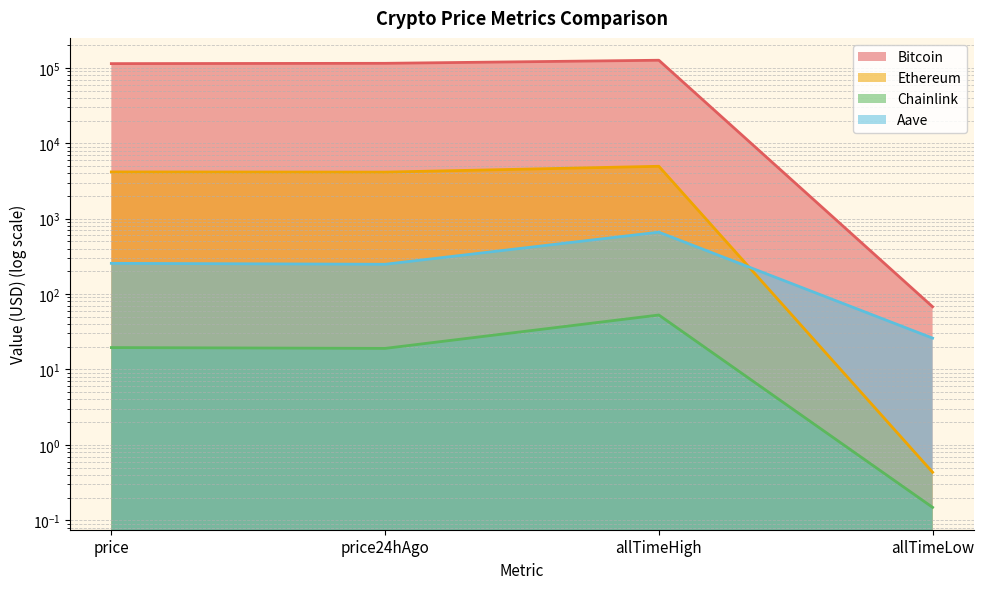

Where is the first local minimum for Ethereum?

price24hAgo